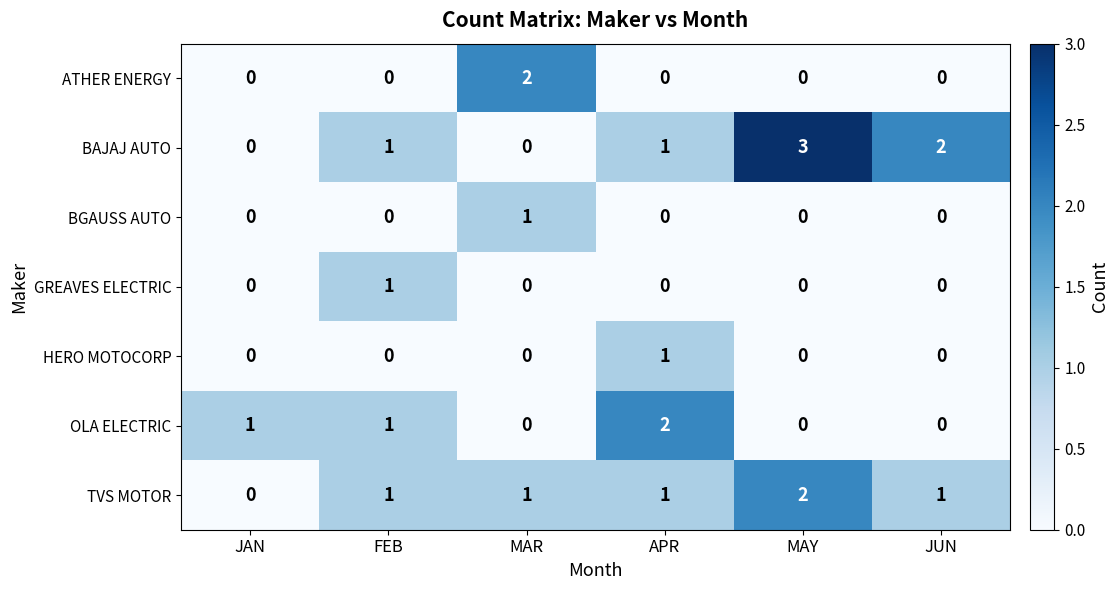

Which series has the largest range (max minus min)?

BAJAJ AUTO